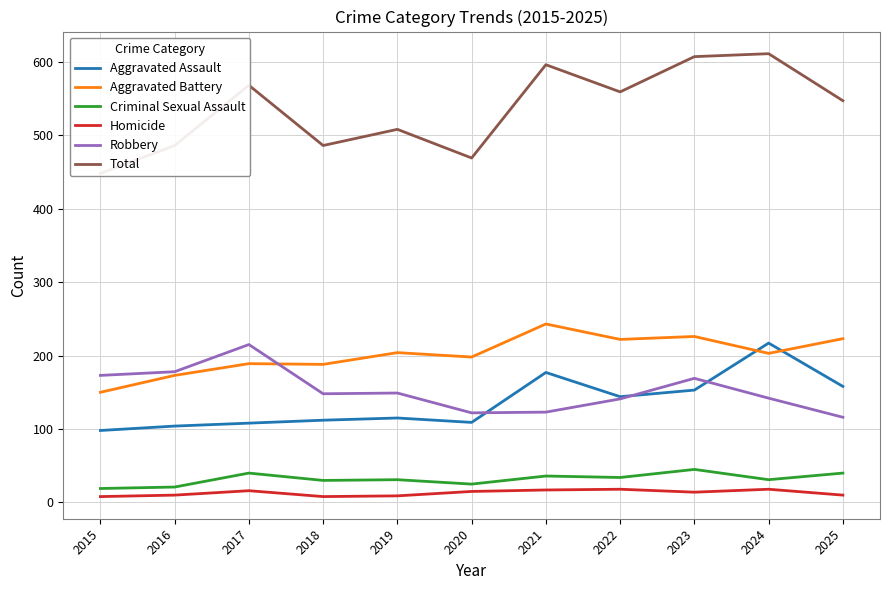

At which category does Aggravated Battery reach its first local peak?

2017